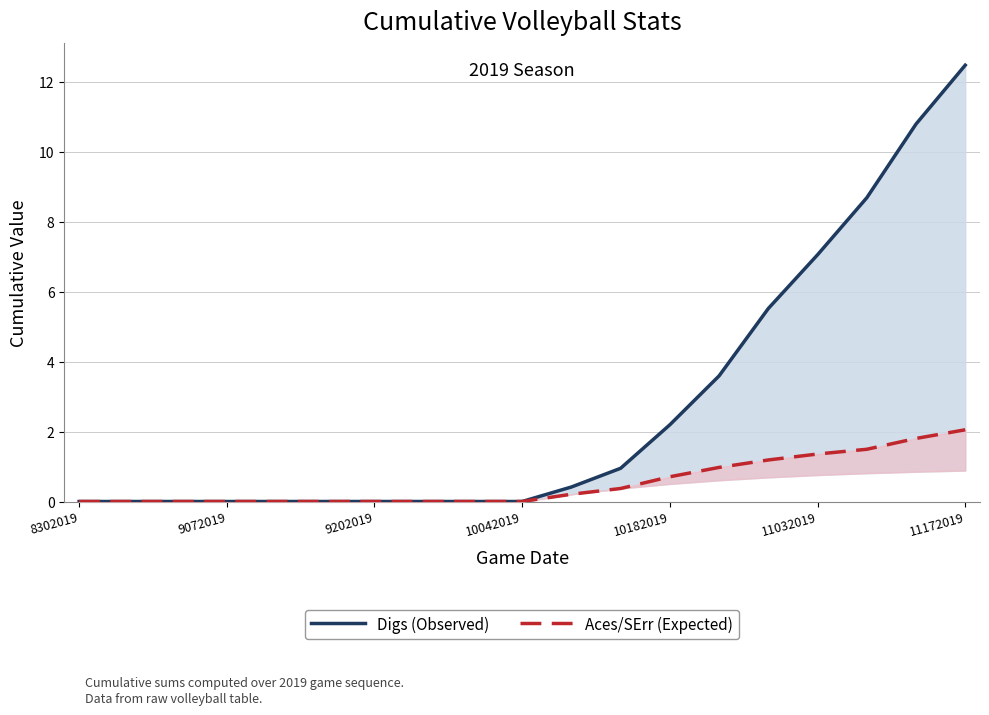

How many lines are shown in the chart?

2